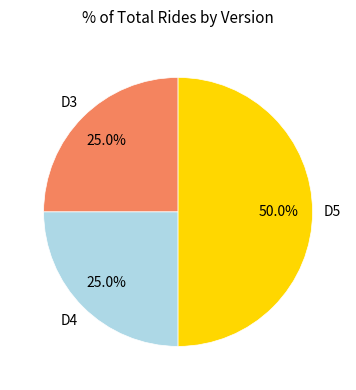

Does D4 represent more than half of the total?

No